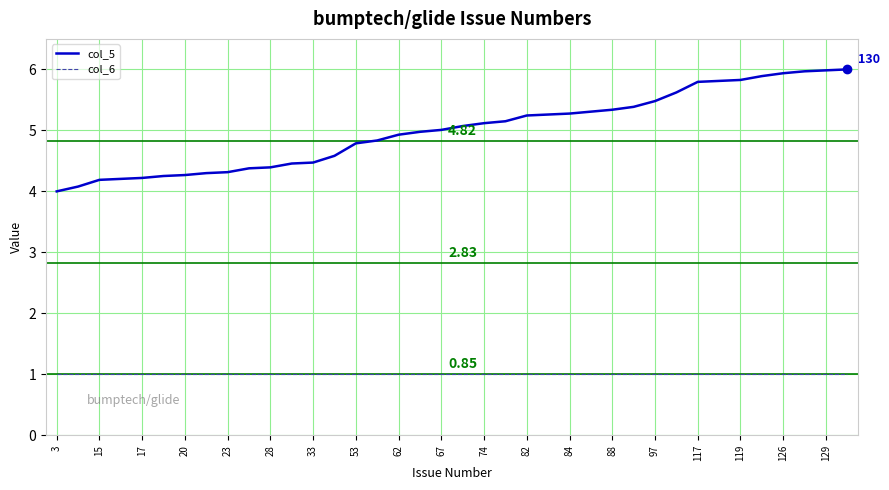

True or false: col_6 and col_5 intersect in this chart.

False